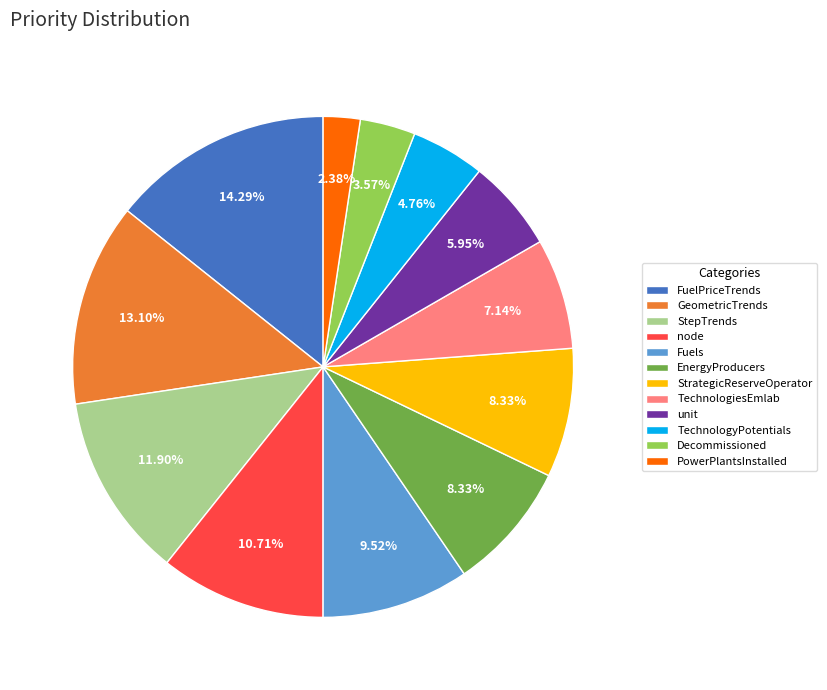

Which has a higher value, PowerPlantsInstalled or node?

node